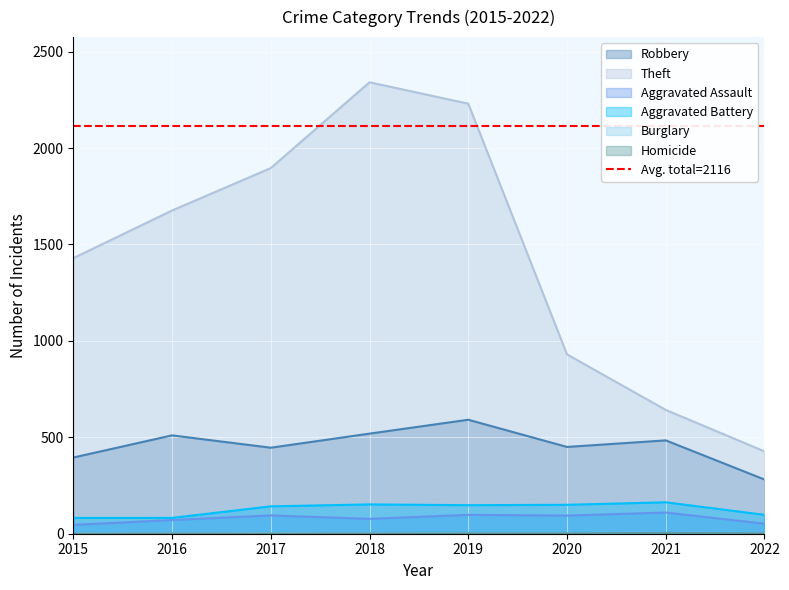

Which series has the widest spread of values?

Theft